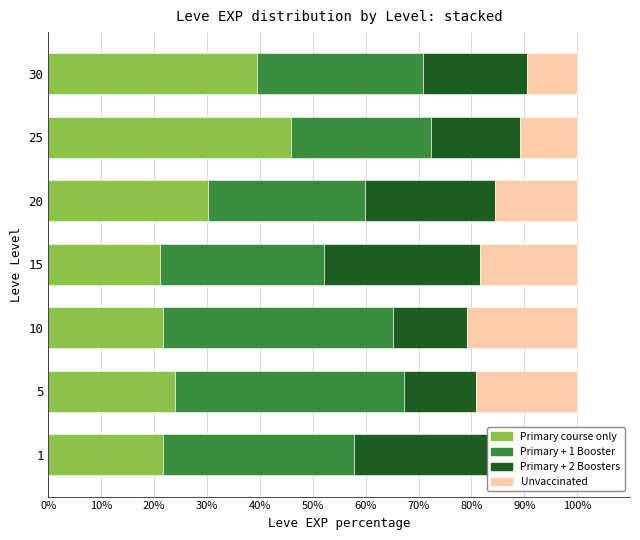

The value of Primary course only at 5 is 24.0. True or false?

True